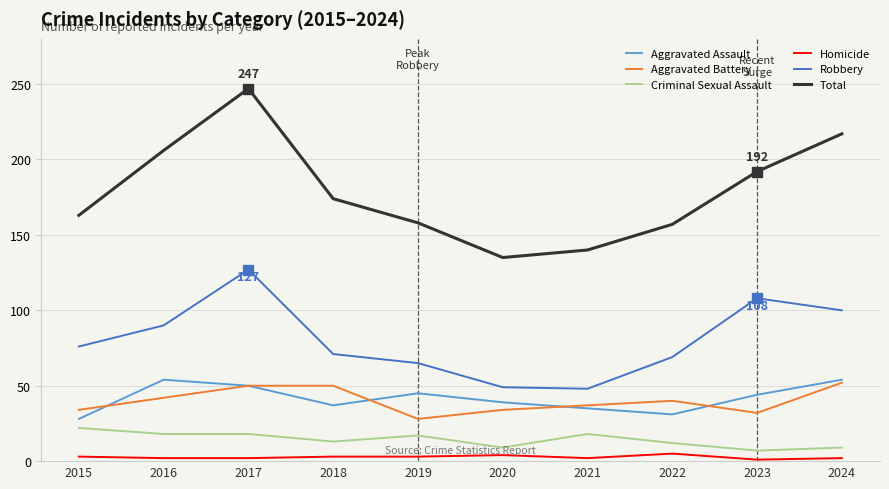

What is the total value across all series at 2018?

348